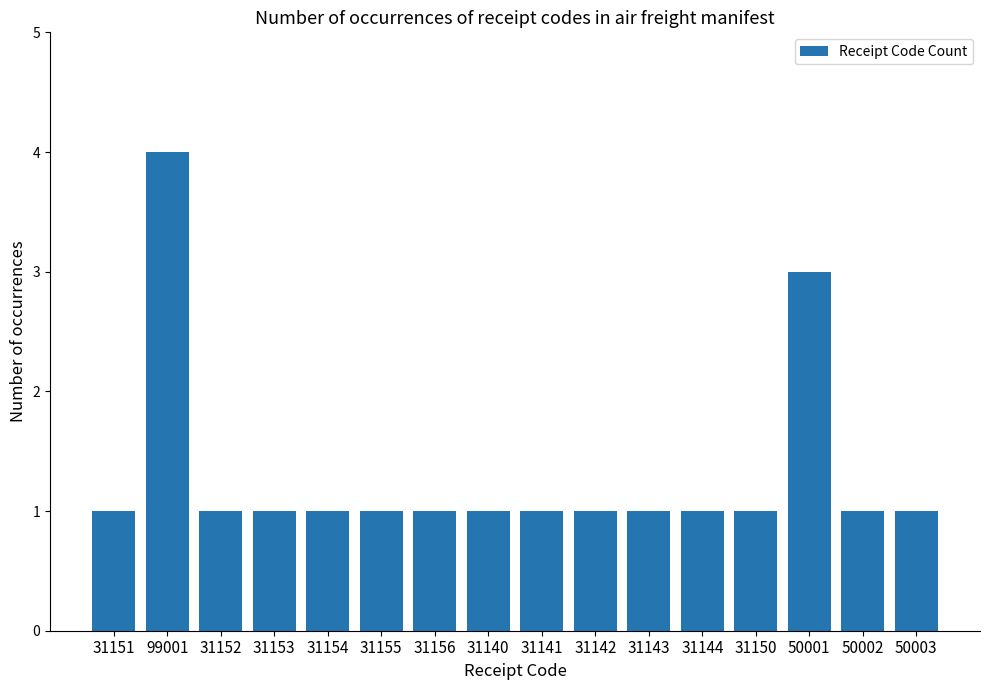

How many categories are shown in the chart?

16